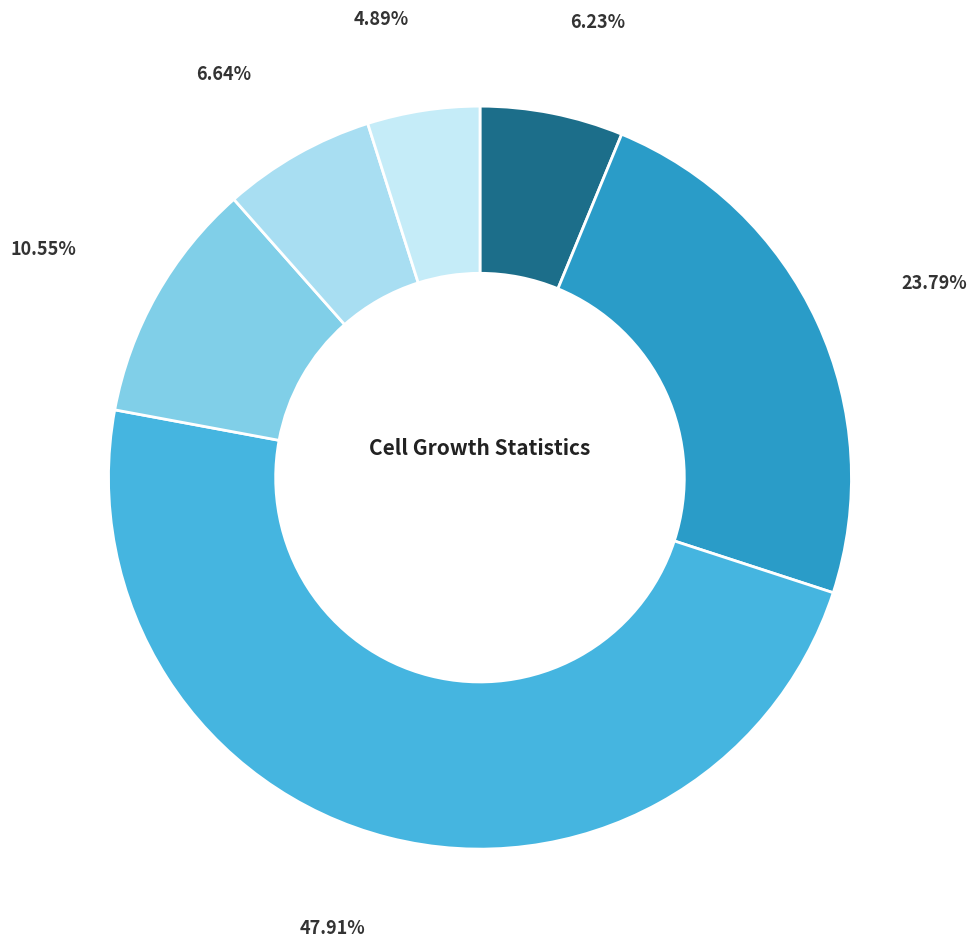

To the nearest percent, what is the difference between the largest and smallest slice percentages?

43%